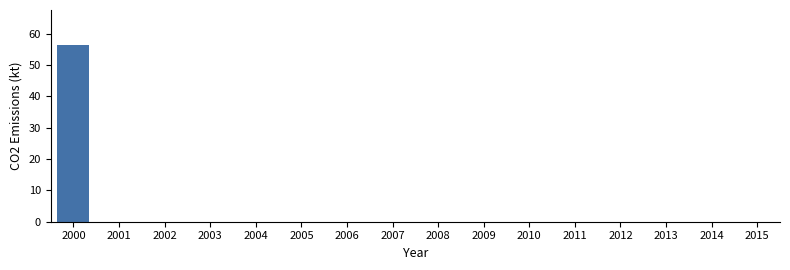

Reading right to left, list all the values displayed in this chart.

2015=0.0	2014=0.0	2013=0.0	2012=0.0	2011=0.0	2010=0.0	2009=0.0	2008=0.0	2007=0.0	2006=0.0	2005=0.0	2004=0.0	2003=0.0	2002=0.0	2001=0.0	2000=56.2